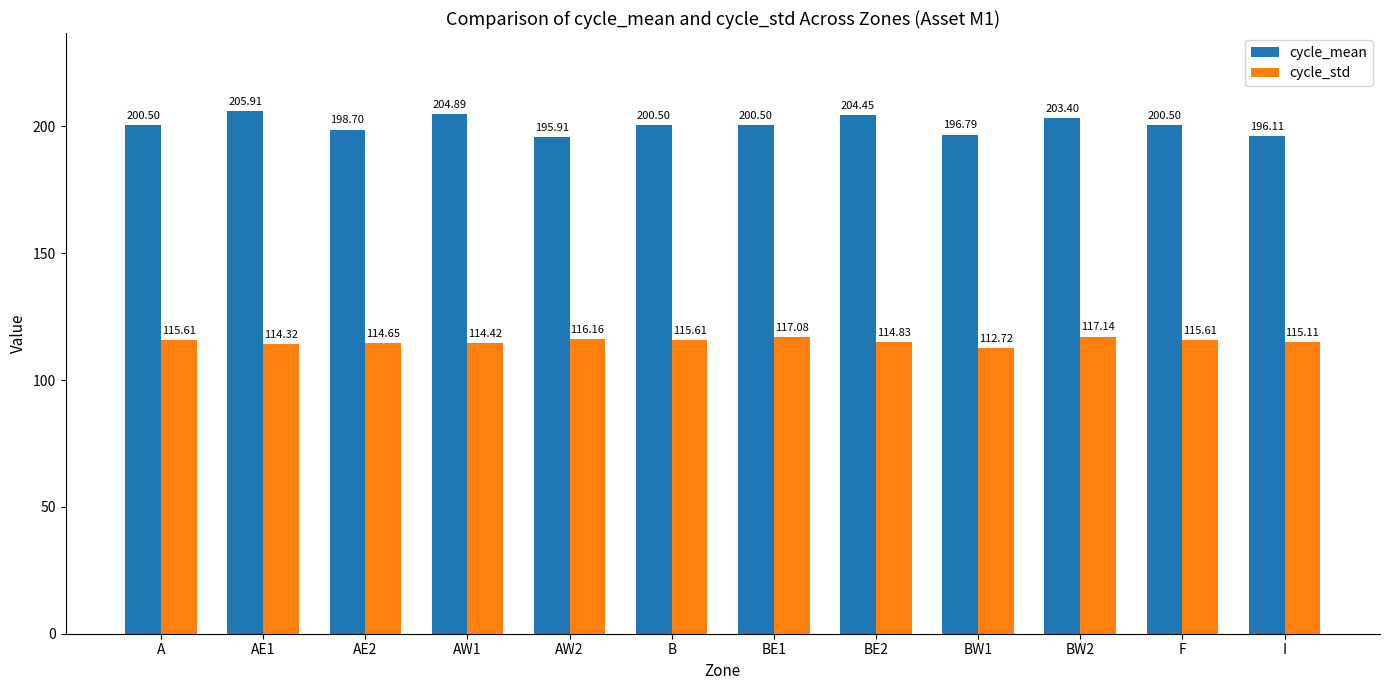

At how many categories does at least one series exceed 195?

12